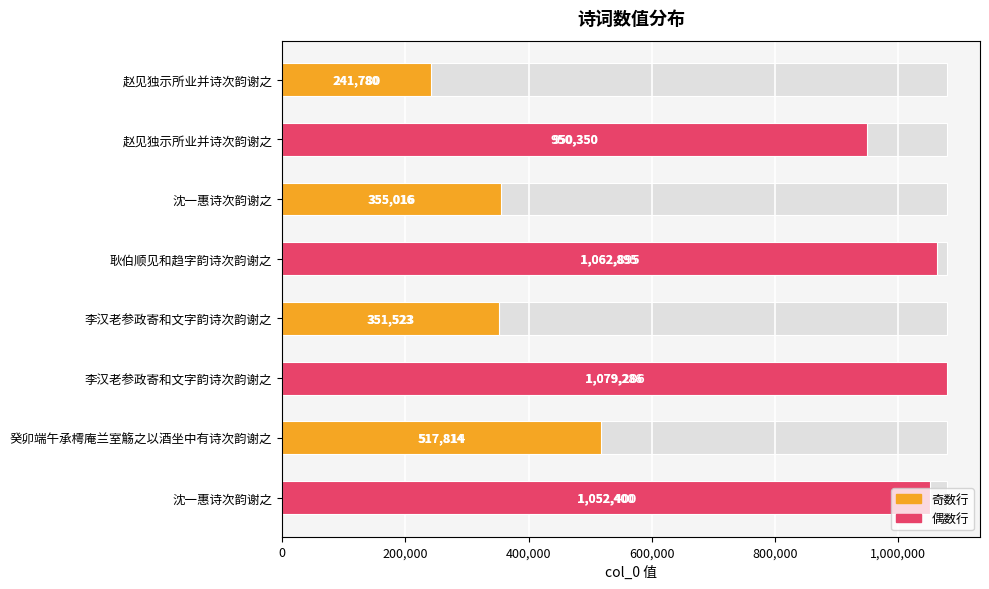

What is the difference between the second highest and second lowest values?

711372